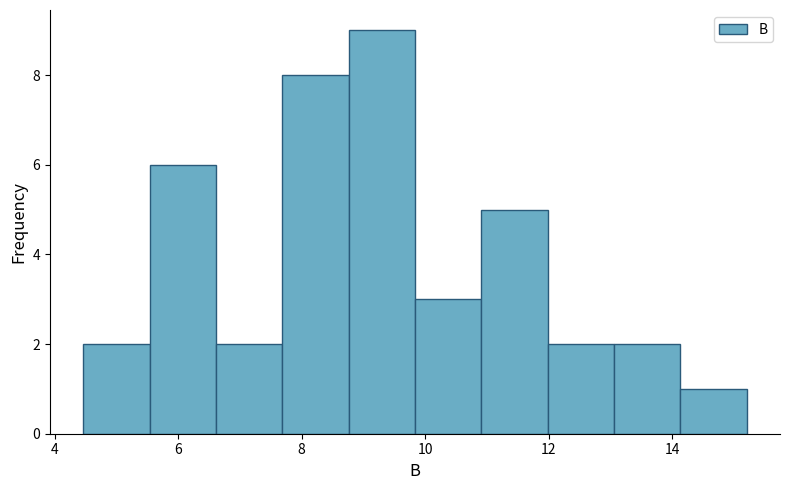

Which range on the x-axis has the tallest bar?

8.8 to 9.8